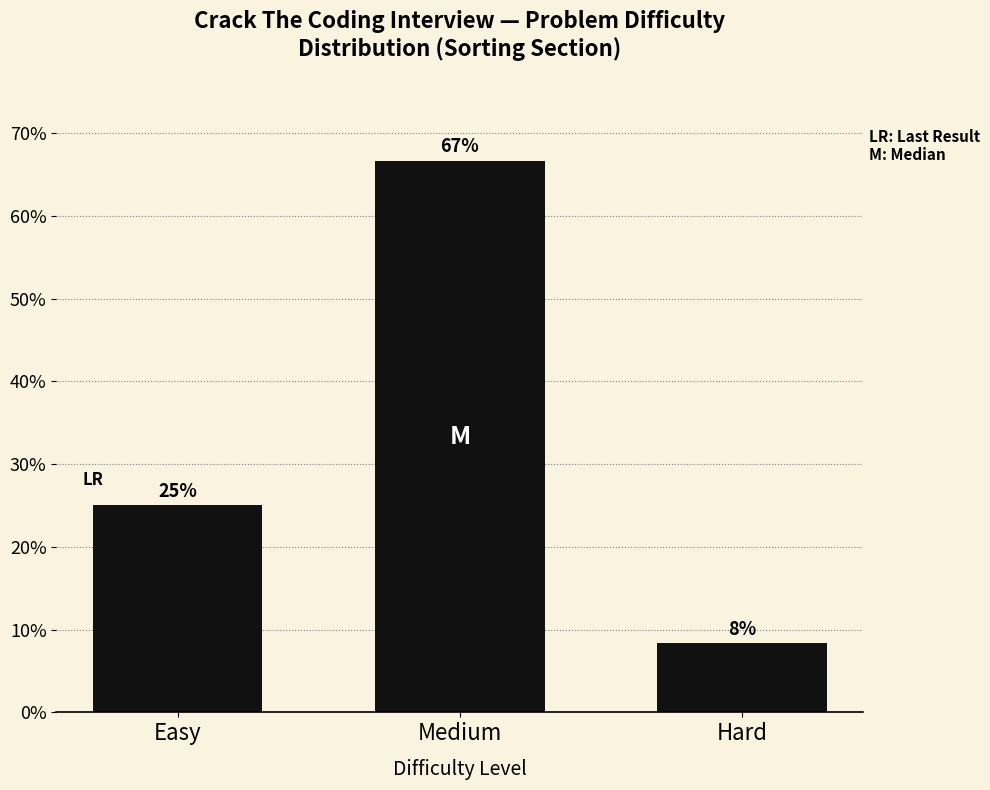

Where is the data nearest to the value 37?

Easy